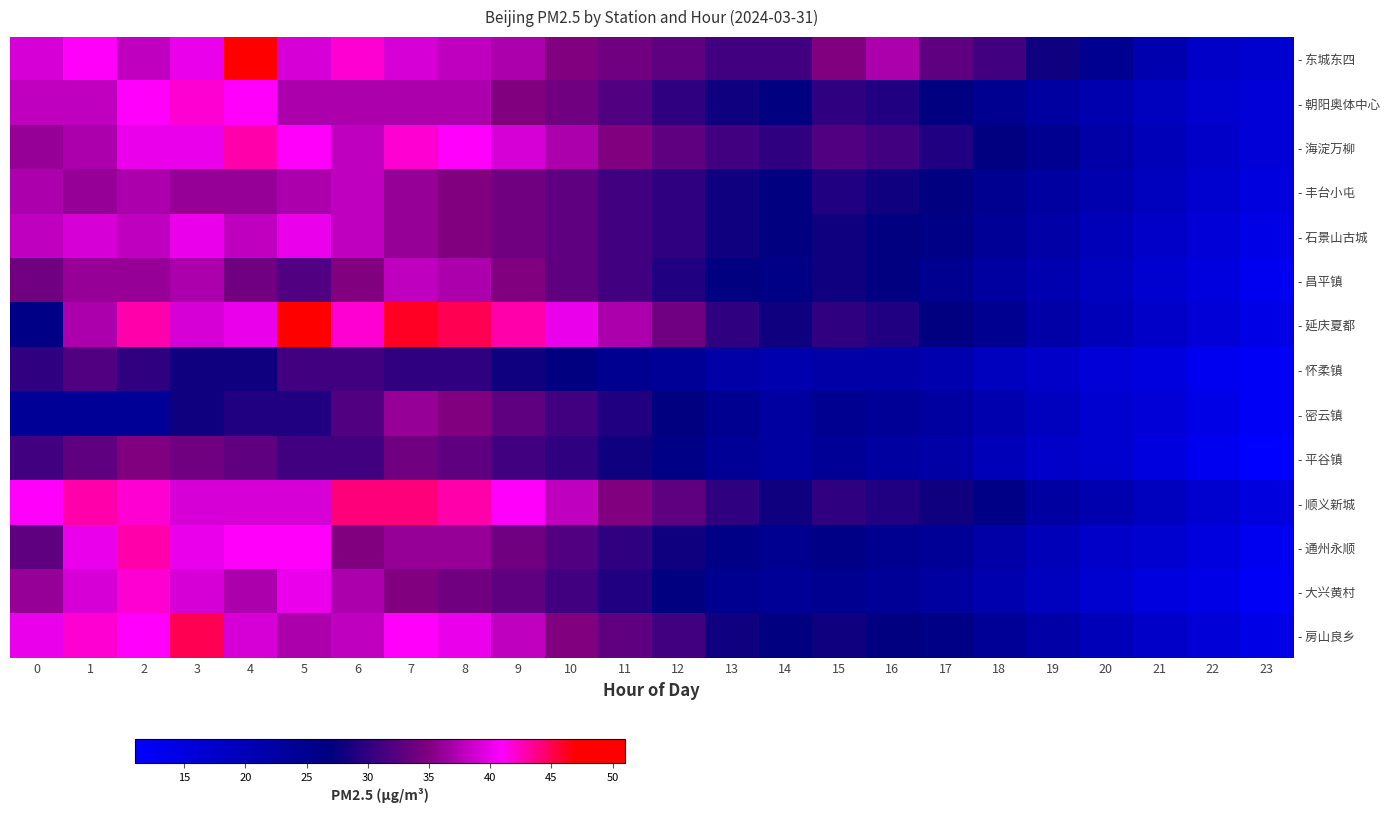

Which series has the largest total across all categories?

- 东城东四